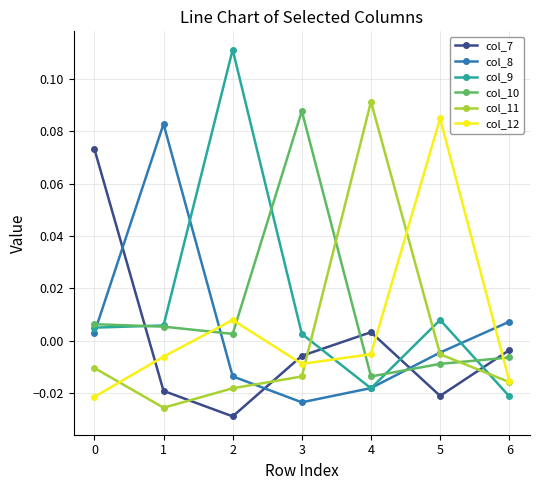

Between 5 and 6, which series saw the biggest shift?

col_12